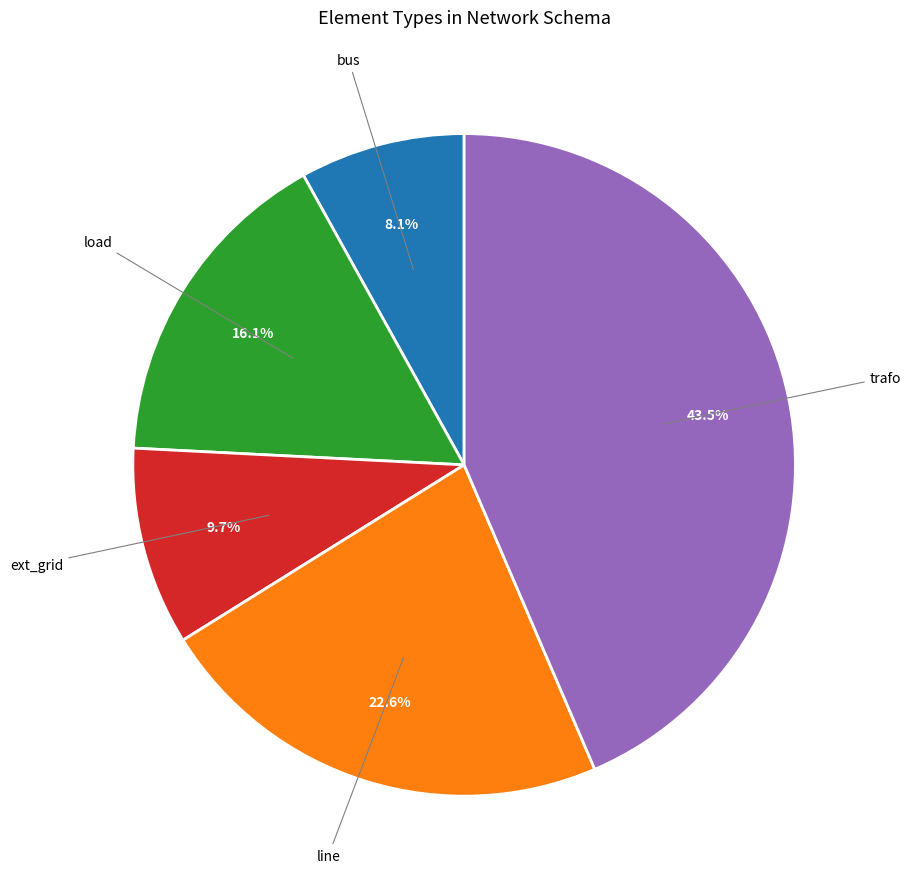

Is there a majority slice in this chart?

No